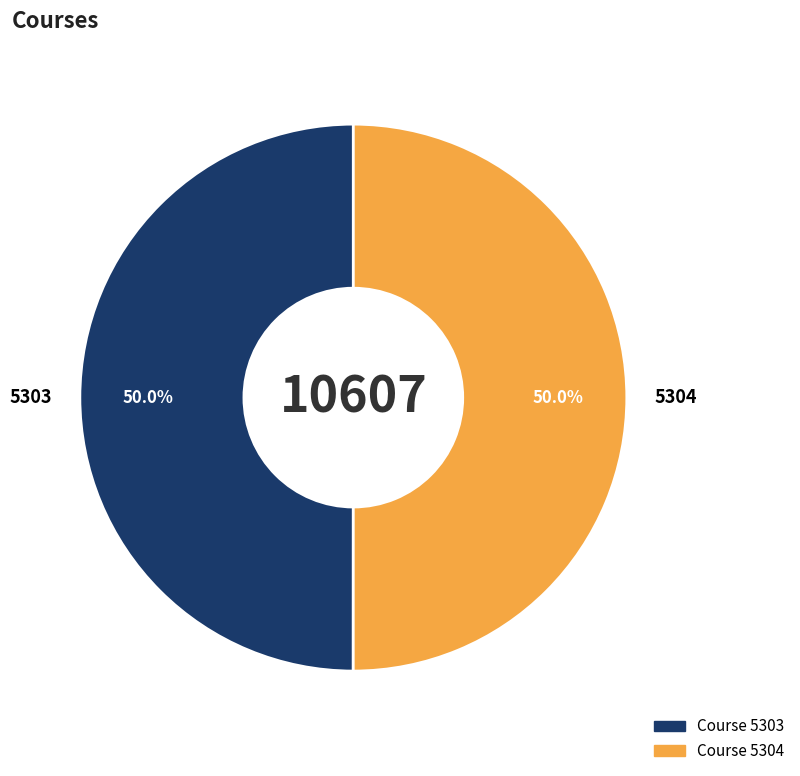

How much of the chart is everything except 5303?

50.0%